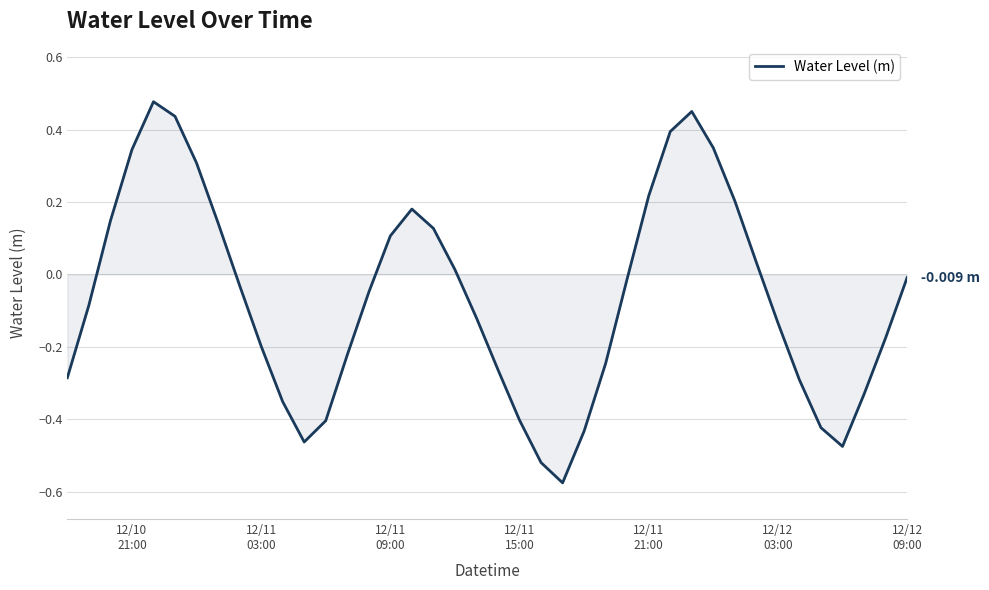

What is the difference between the maximum and minimum values?

1.1